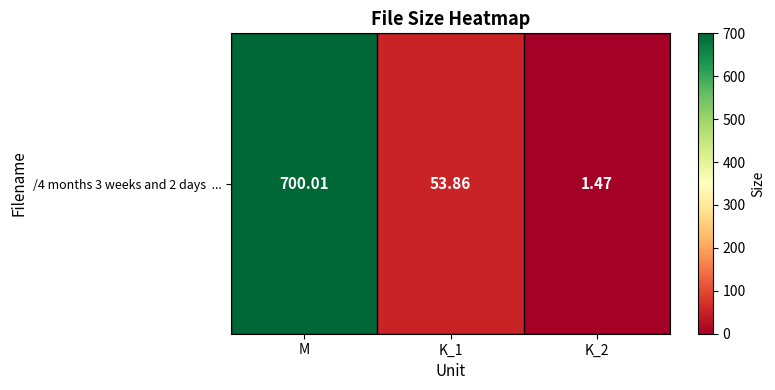

Which has a higher value, K_1 or K_2?

K_1